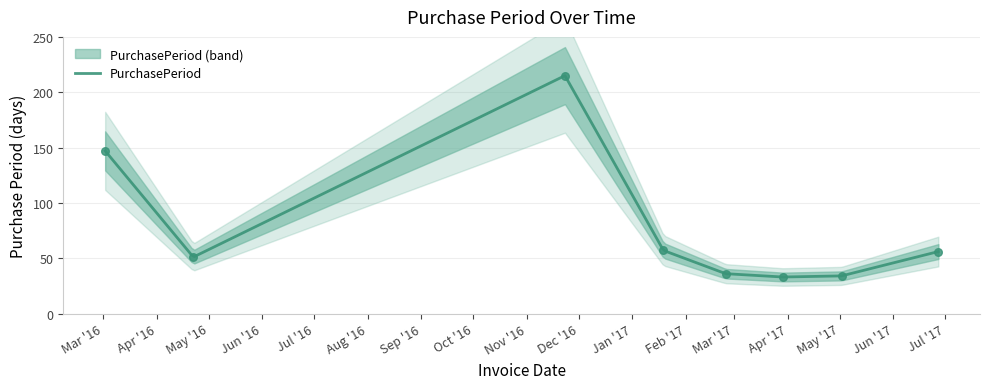

What is the change in value from 2017-03-29 to 2017-06-27?

+23